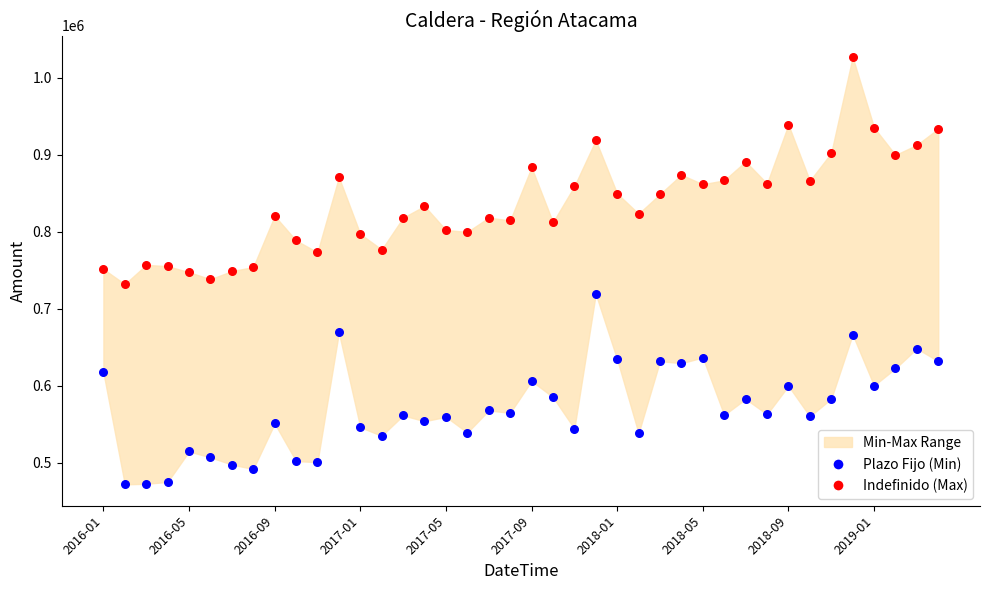

Which series has the largest Y range (max minus min)?

Indefinido (Max)